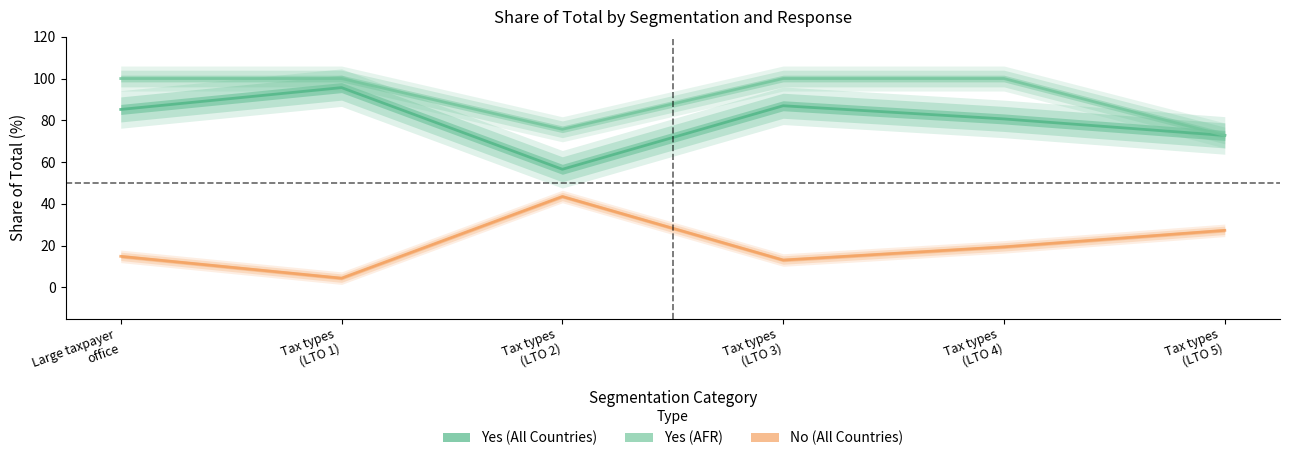

What is the sum of the Yes - All Countries values at Tax types
(LTO 1) and Large taxpayer
office?

180.8